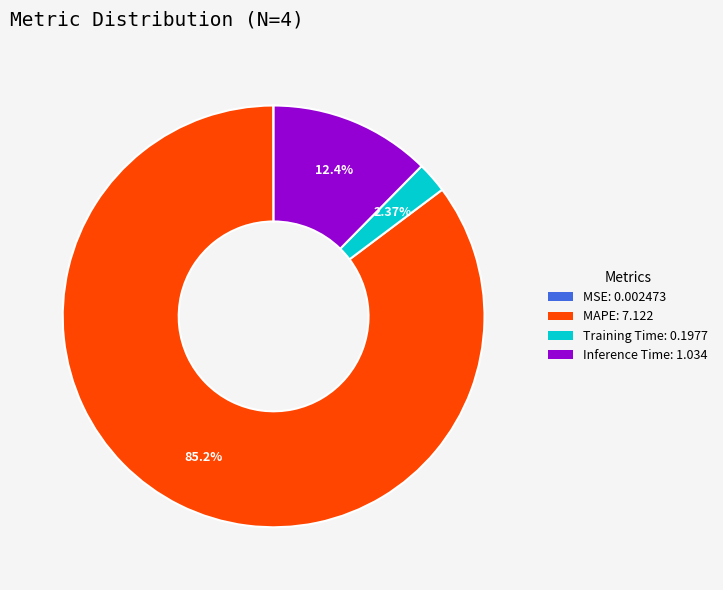

Approximately how many times larger is the value at MAPE compared to Inference Time?

6.9